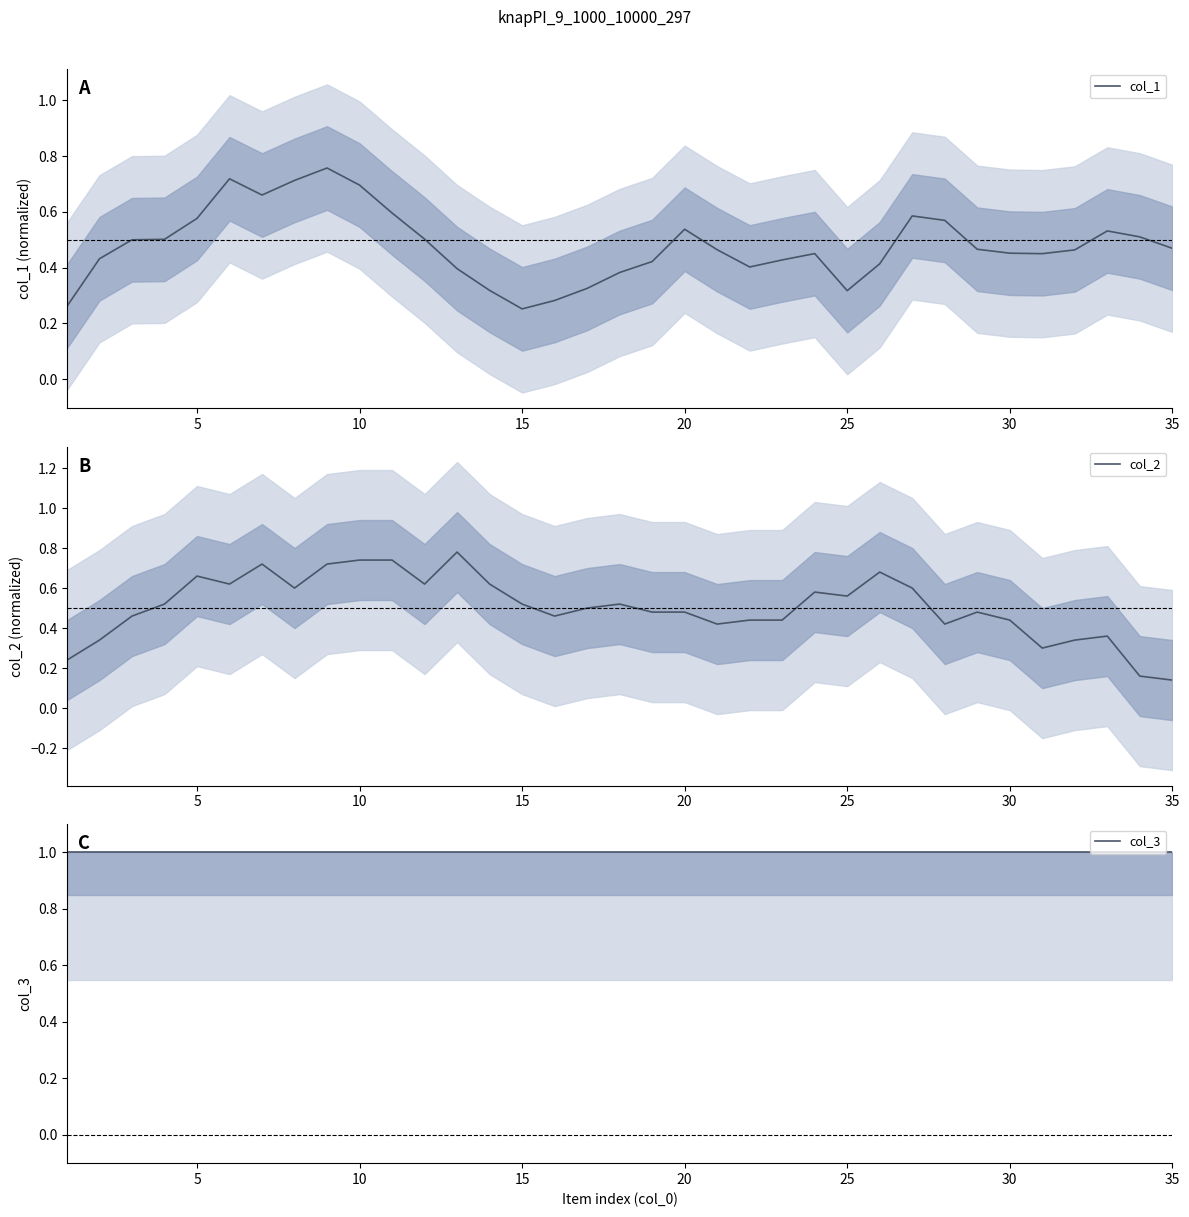

How many intersections are there between col_2 and col_1?

10